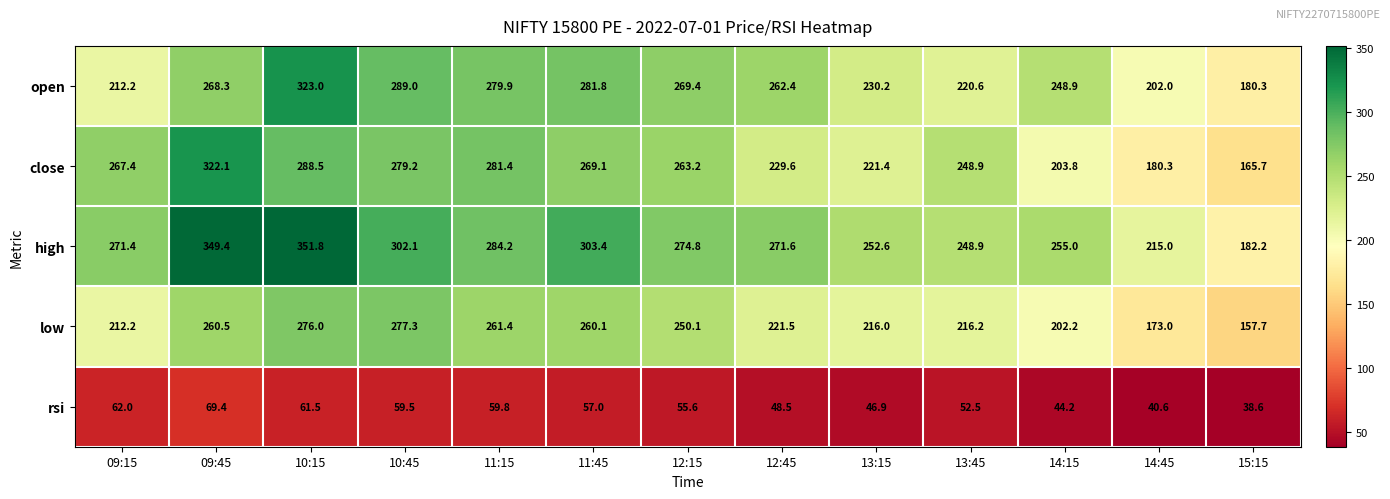

Which series changed the most between 12:15 and 12:45?

close